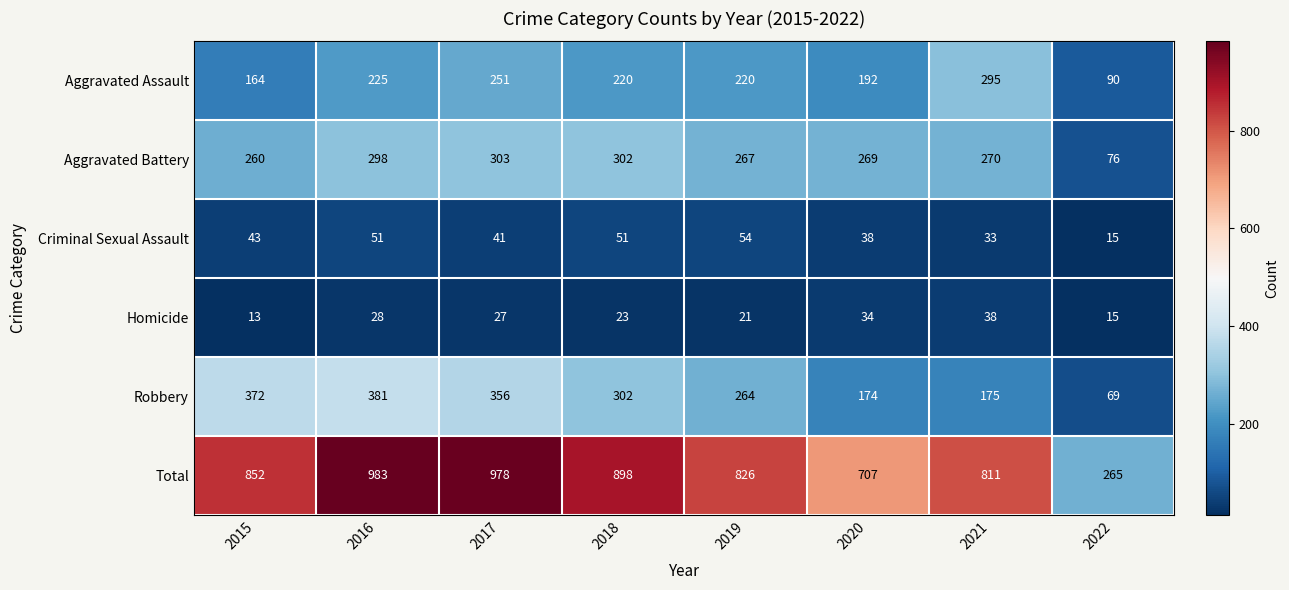

What is the total value across all series at 2022?

530